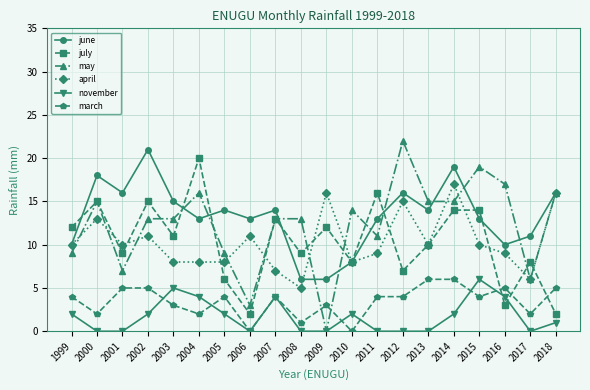

What is the greatest value displayed?

22